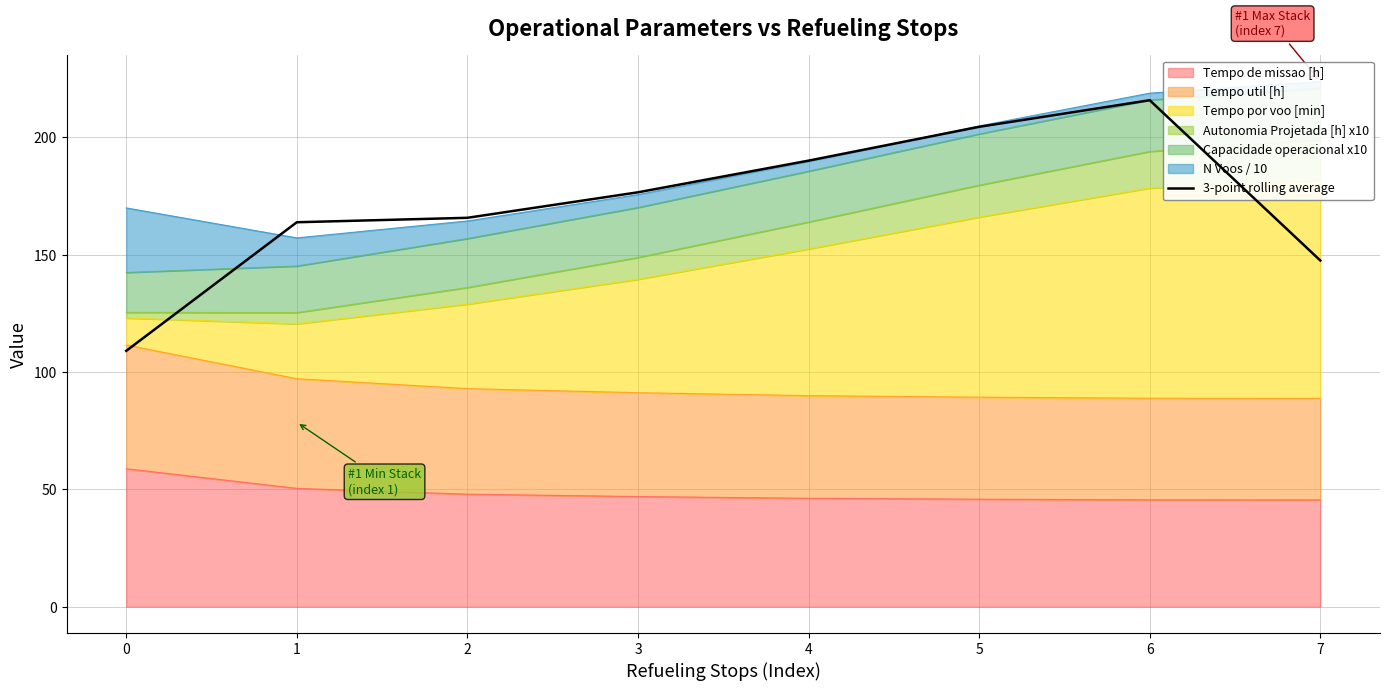

List the labels in order of value, smallest first.

0, 7, 1, 2, 3, 4, 5, 6